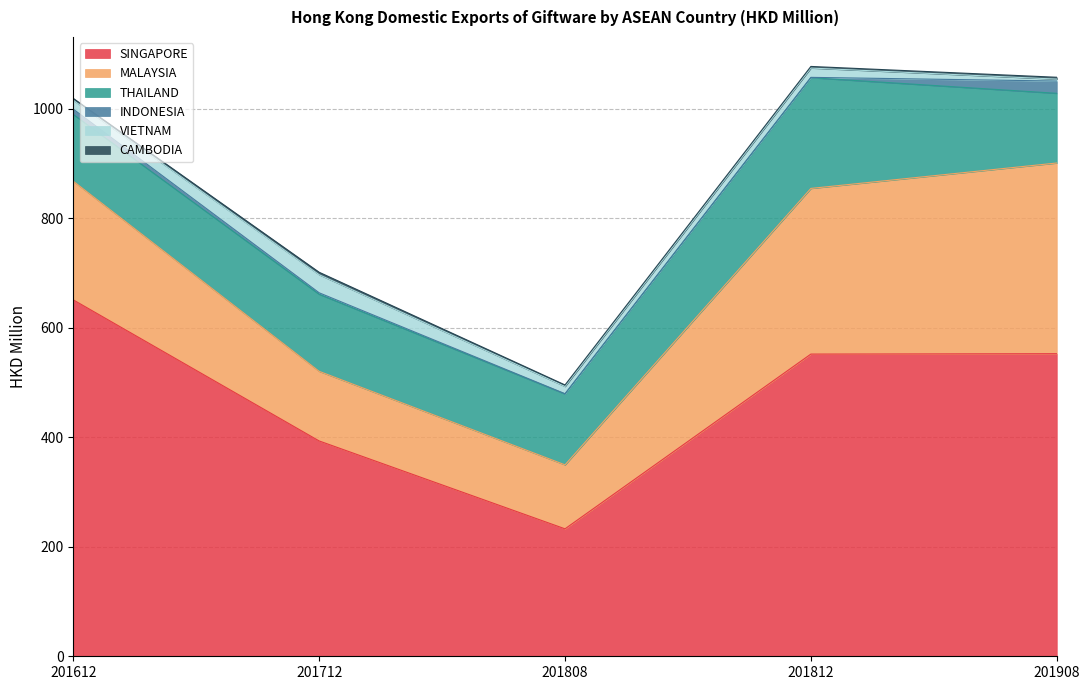

What is the highest value of the MALAYSIA series?

348.2